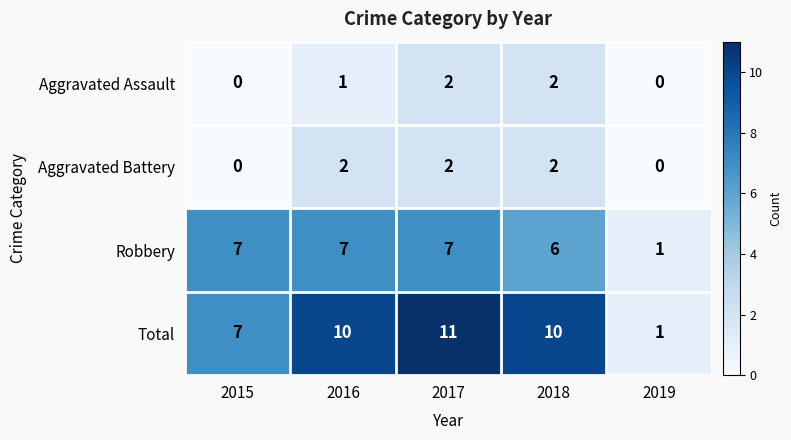

Is it true that Aggravated Battery equals 2 at 2016?

True